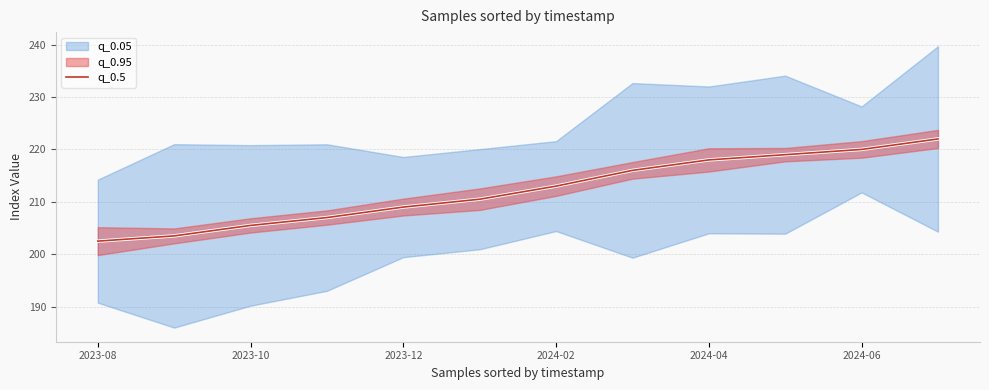

The value of q_0.5 at 2024-02 is 213.0. True or false?

True